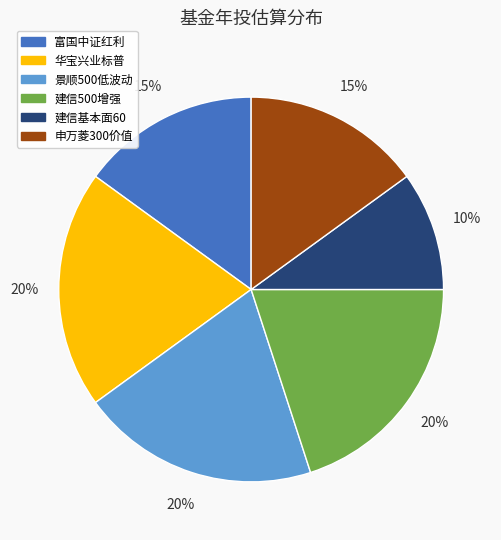

Is there a majority slice in this chart?

No